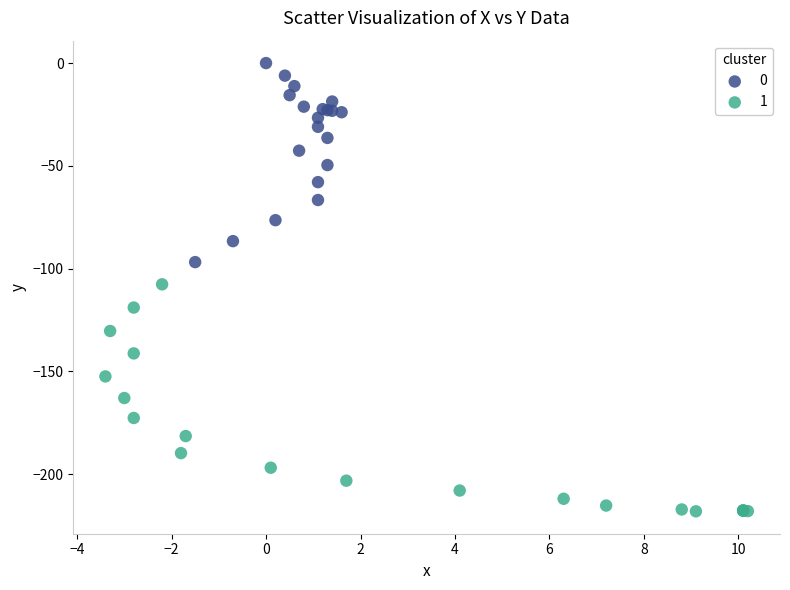

Which series has the largest Y range (max minus min)?

1